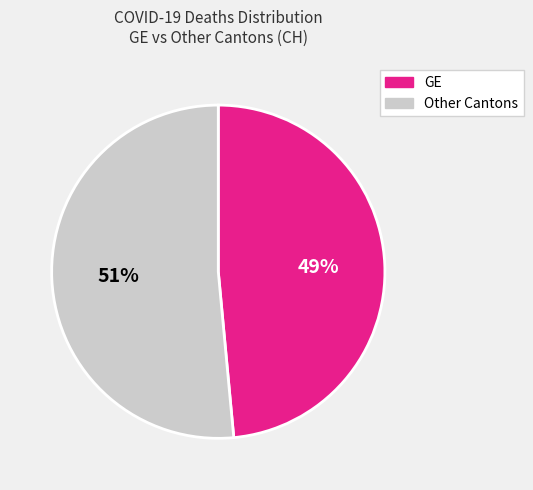

To the nearest percent, what portion does Other Cantons represent?

51%